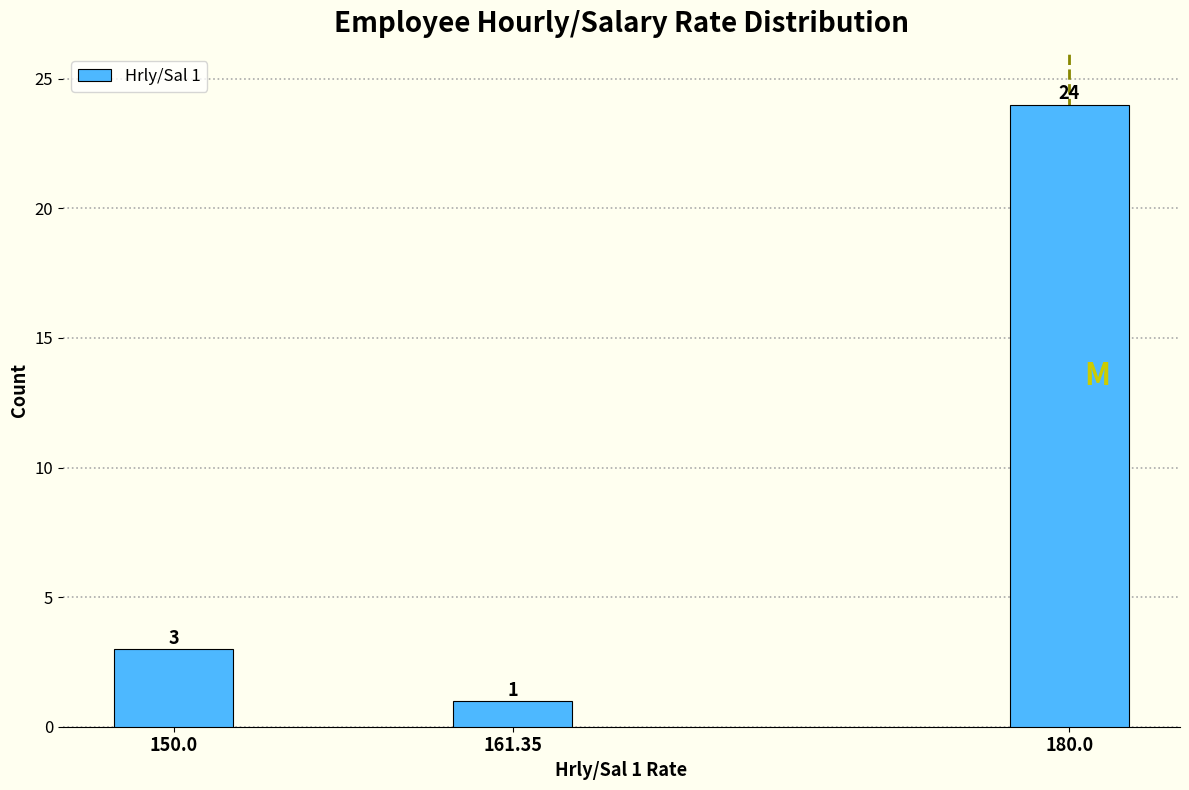

Reading right to left, what are all the values shown in this chart?

180.0=24	161.35=1	150.0=3